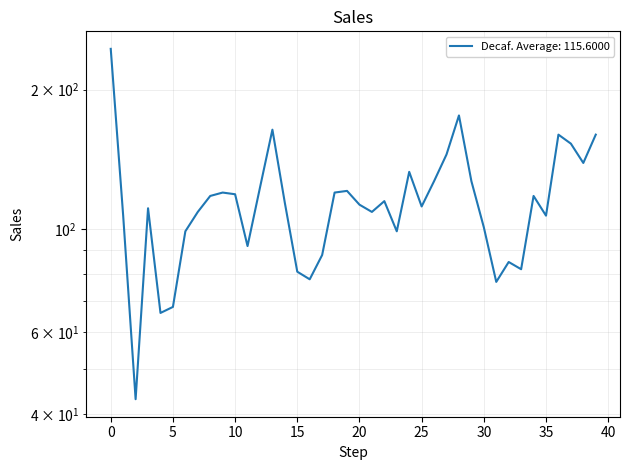

What is the average value?

116